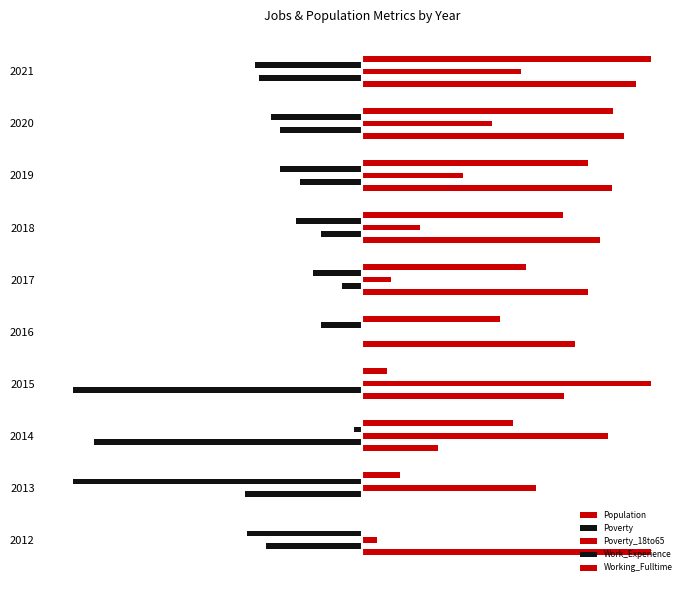

What is the smallest value displayed?

-1.0